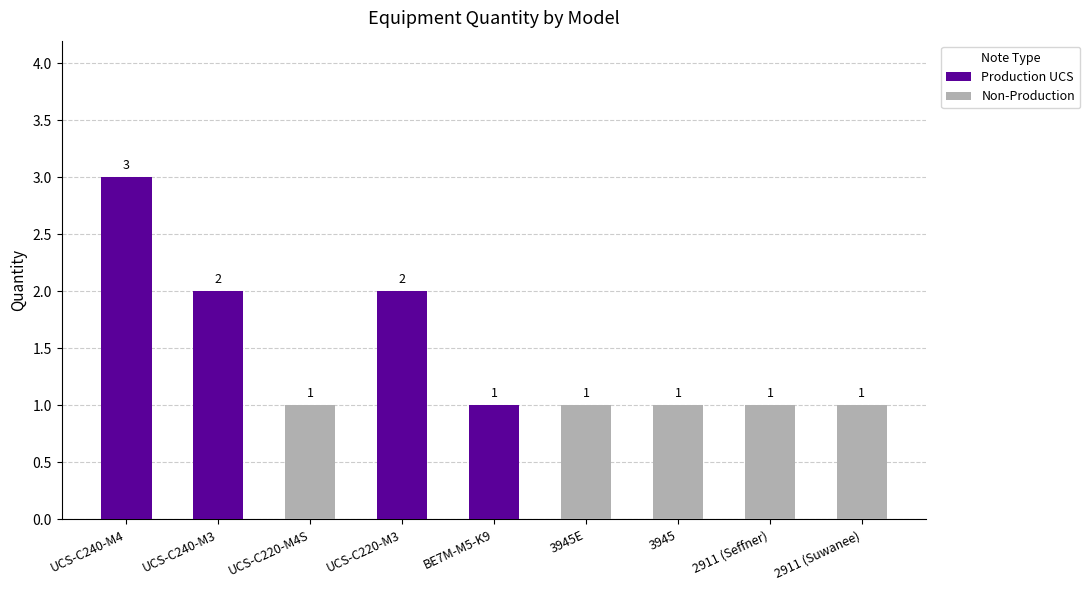

List the labels in order of Production UCS value, smallest first.

UCS-C220-M4S, 3945E, 3945, 2911 (Seffner), 2911 (Suwanee), BE7M-M5-K9, UCS-C240-M3, UCS-C220-M3, UCS-C240-M4